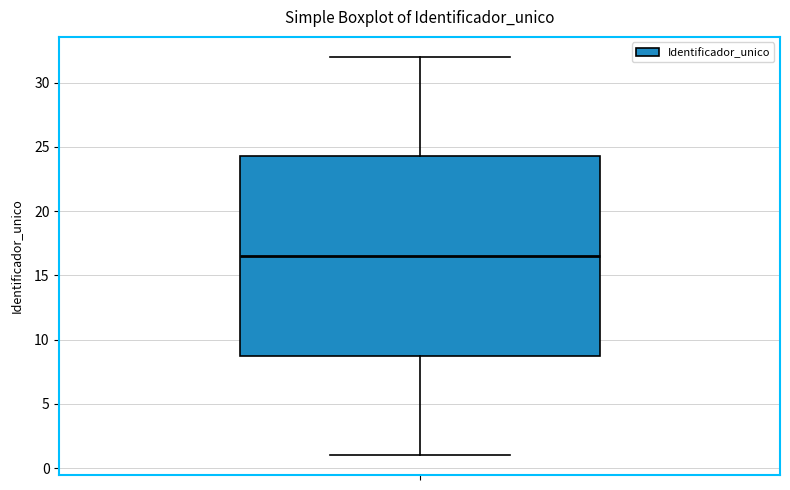

Read this box plot against the y-axis: the position of the median line, the range covered by the box, and the ends of both whiskers. The values are not printed on the chart, so give them approximately, as read against the axis.

median 16.5, box 9.0 to 24.5, whiskers 1.0 to 32.0